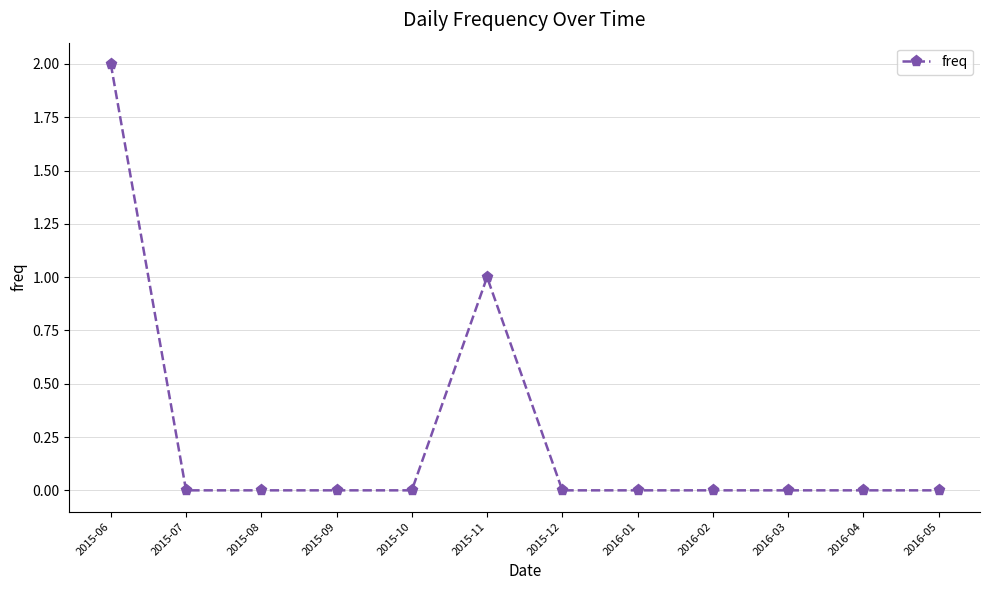

What is the greatest value displayed?

2